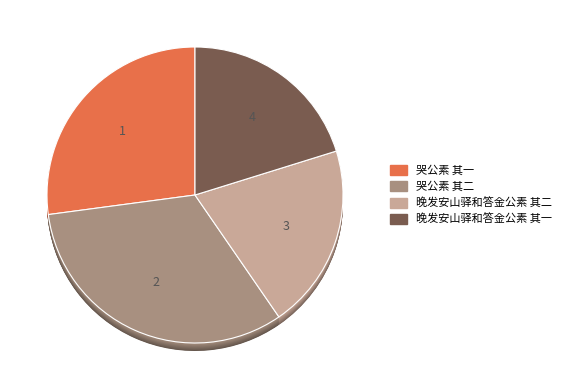

Combined, what portion of the pie is 晚发安山驿和答金公素 其一 and 晚发安山驿和答金公素 其二?

40.4%